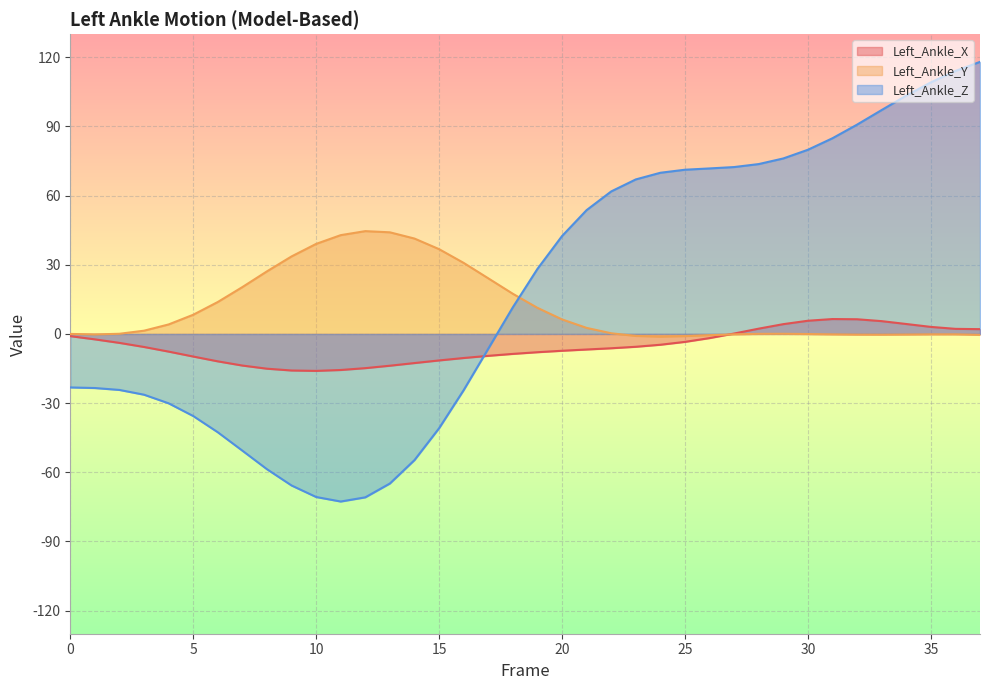

Rank the series by their average value, from highest to lowest.

Left_Ankle_Z, Left_Ankle_Y, Left_Ankle_X